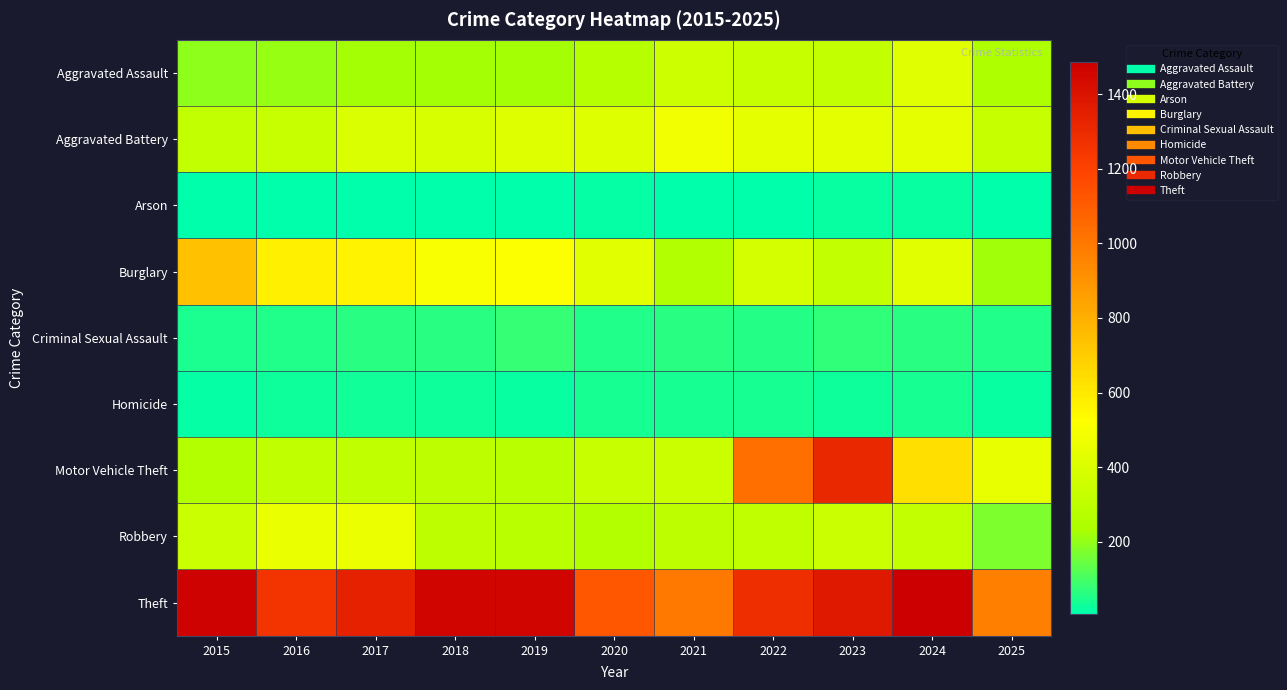

Count the number of data series in this chart.

9